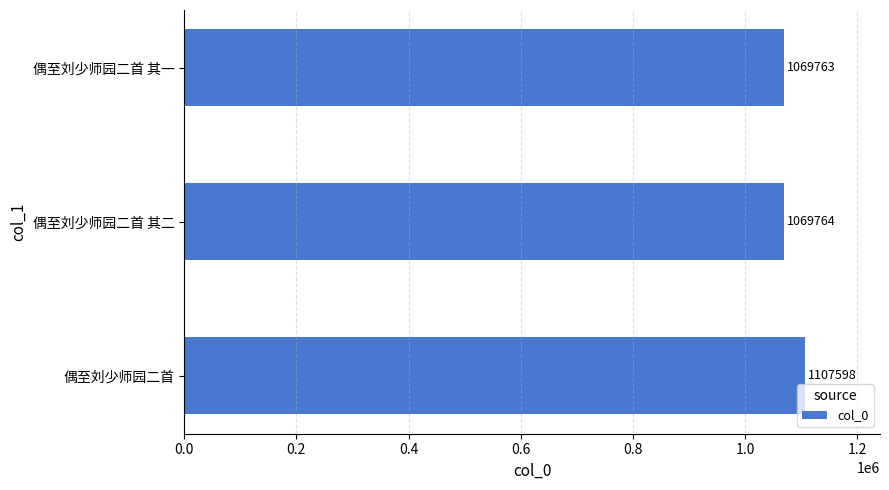

At which label is the value closest to 1088680?

偶至刘少师园二首 其二